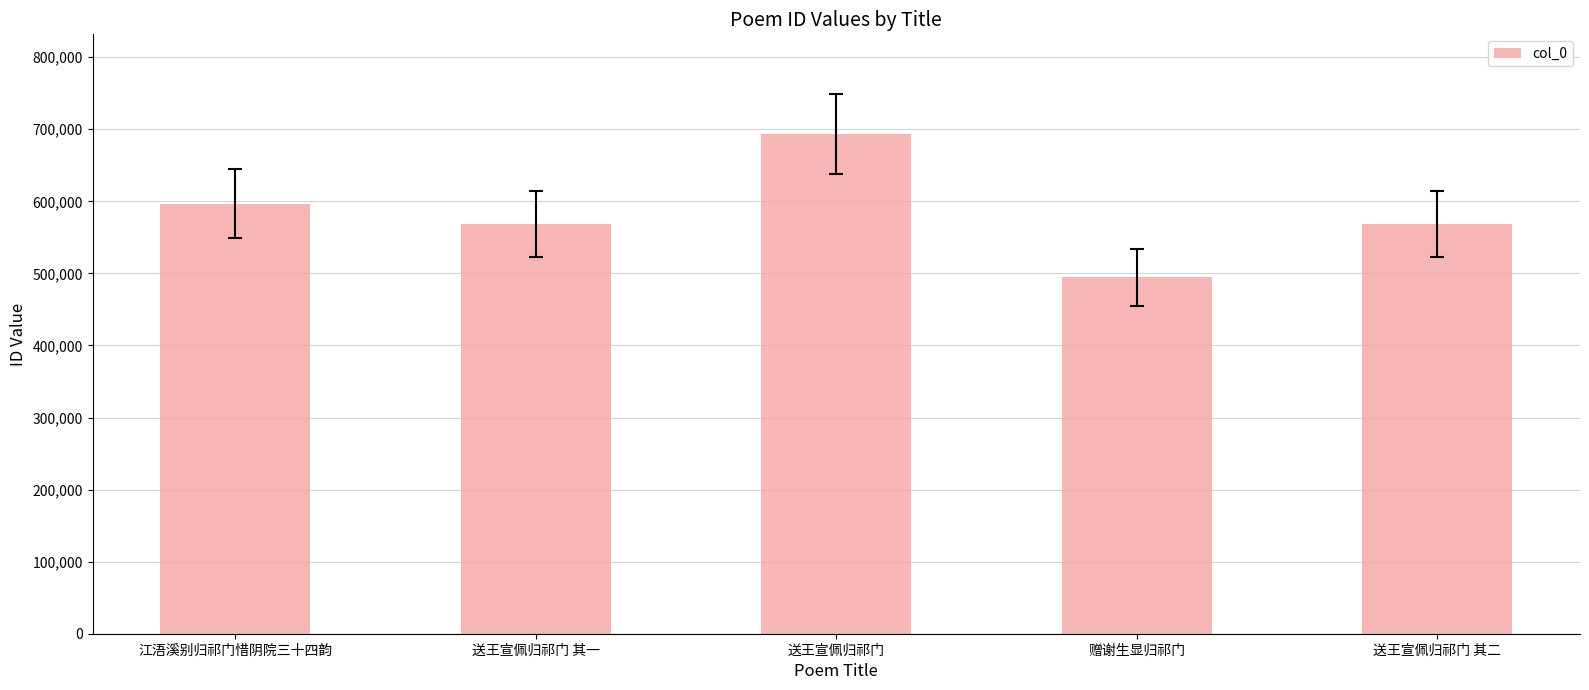

True or false: the data shows 367245 at 送王宣佩归祁门 其一.

False